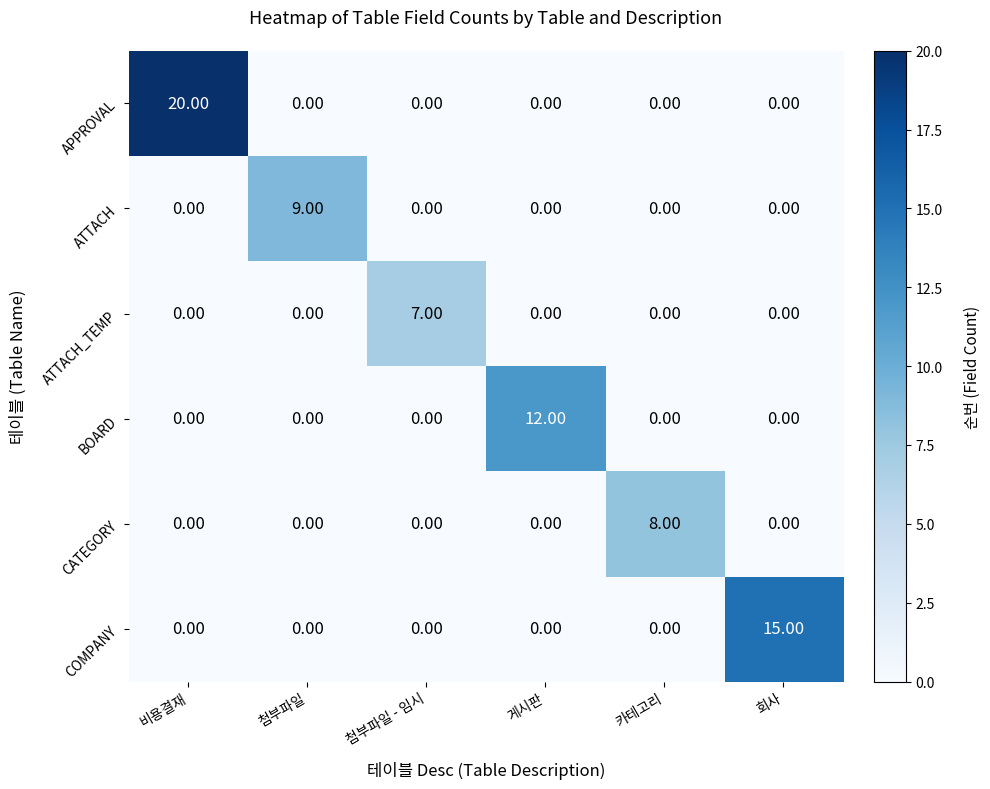

Which category has the highest value across all series?

비용결재